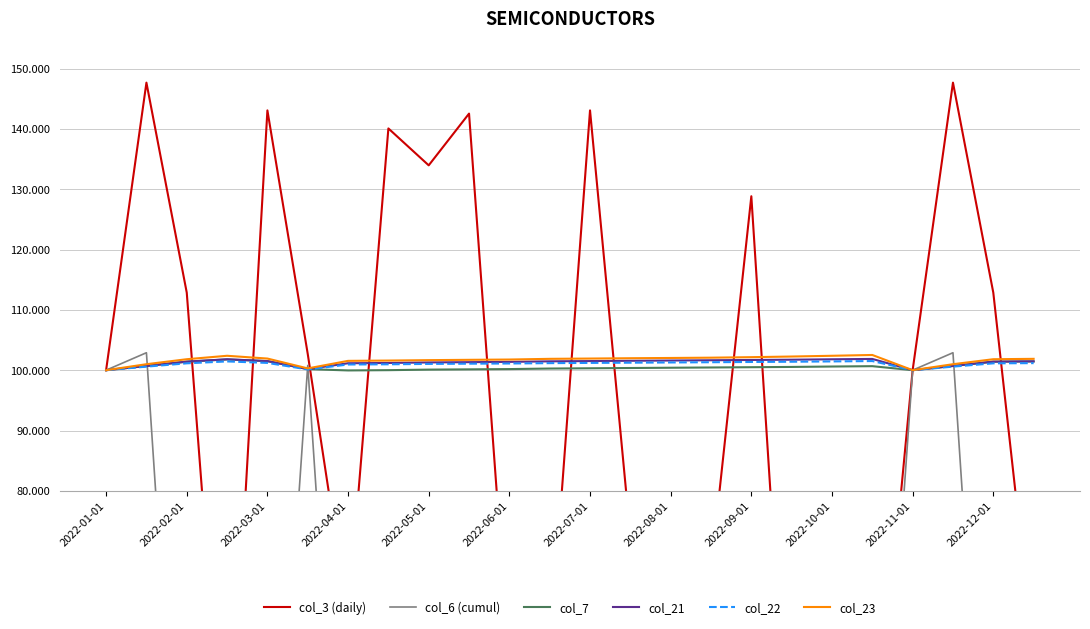

The col_3 (daily) series shows 100.0 at 2022-01-01. True or false?

True